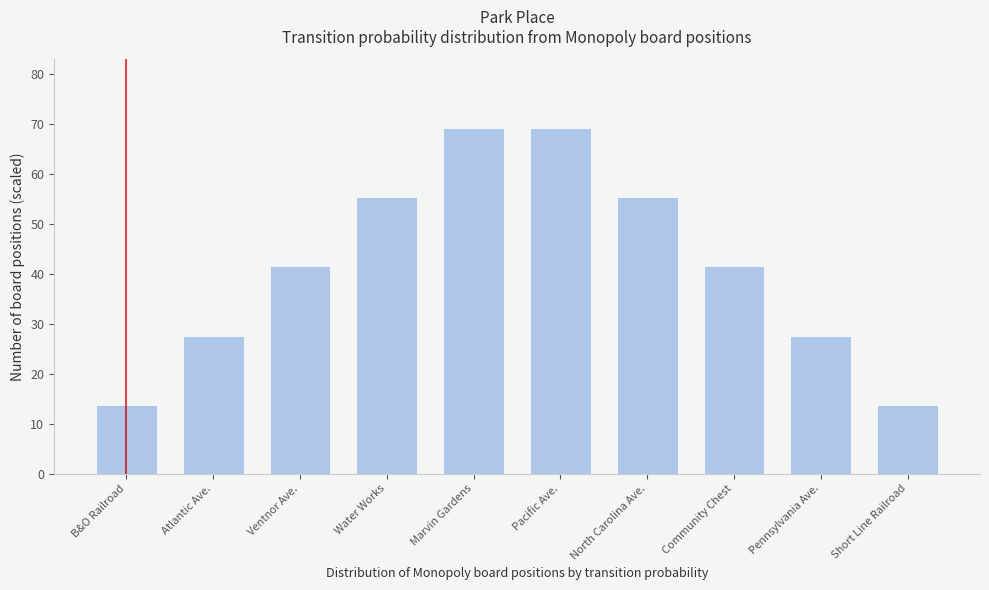

Reading right to left, what are all the values shown in this chart?

Short Line Railroad=13.8	Pennsylvania Ave.=27.6	Community Chest=41.5	North Carolina Ave.=55.3	Pacific Ave.=69.1	Marvin Gardens=69.1	Water Works=55.3	Ventnor Ave.=41.5	Atlantic Ave.=27.6	B&O Railroad=13.8